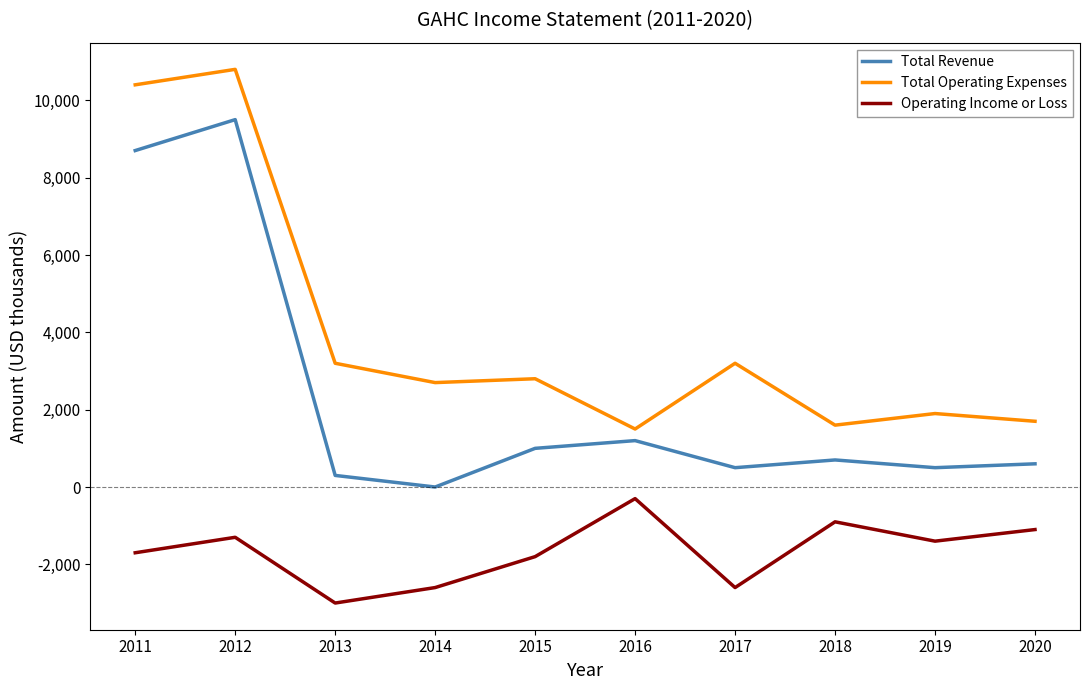

Reading left to right, transcribe all the data shown in this chart.

Total Revenue: 2011=8700	2012=9500	2013=300	2014=0	2015=1000	2016=1200	2017=500	2018=700	2019=500	2020=600
Total Operating Expenses: 2011=10400	2012=10800	2013=3200	2014=2700	2015=2800	2016=1500	2017=3200	2018=1600	2019=1900	2020=1700
Operating Income or Loss: 2011=-1700	2012=-1300	2013=-3000	2014=-2600	2015=-1800	2016=-300	2017=-2600	2018=-900	2019=-1400	2020=-1100